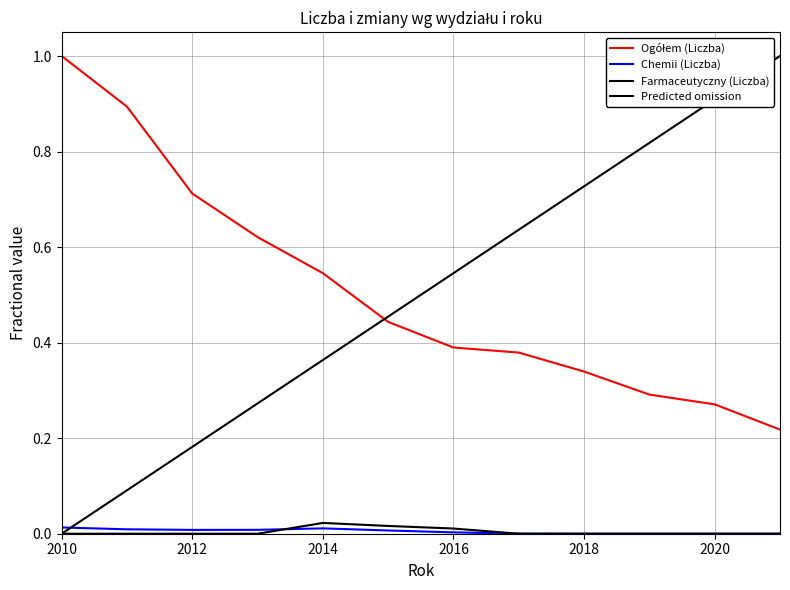

Where is Ogółem (Liczba) nearest to the value 0?

2021